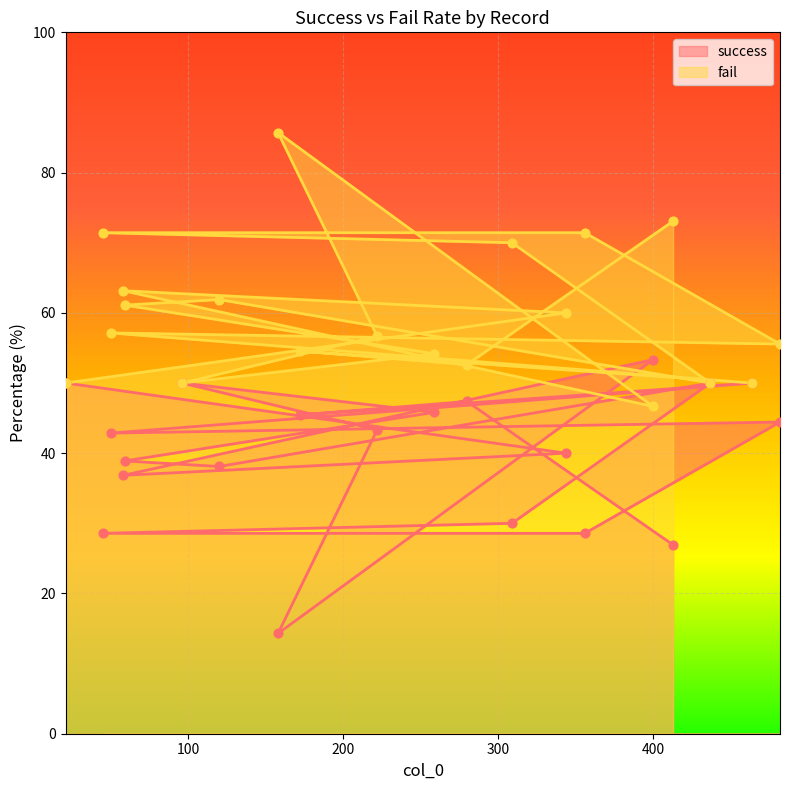

Is the value of success at 464 greater than the value of fail at 400?

Yes